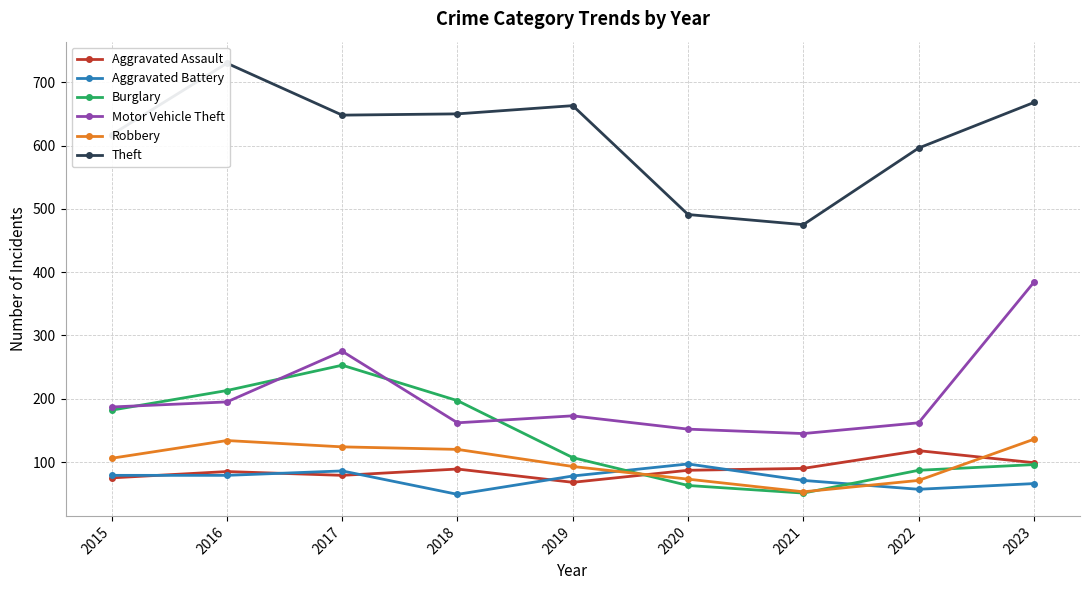

The Theft series shows 1014 at 2017. True or false?

False